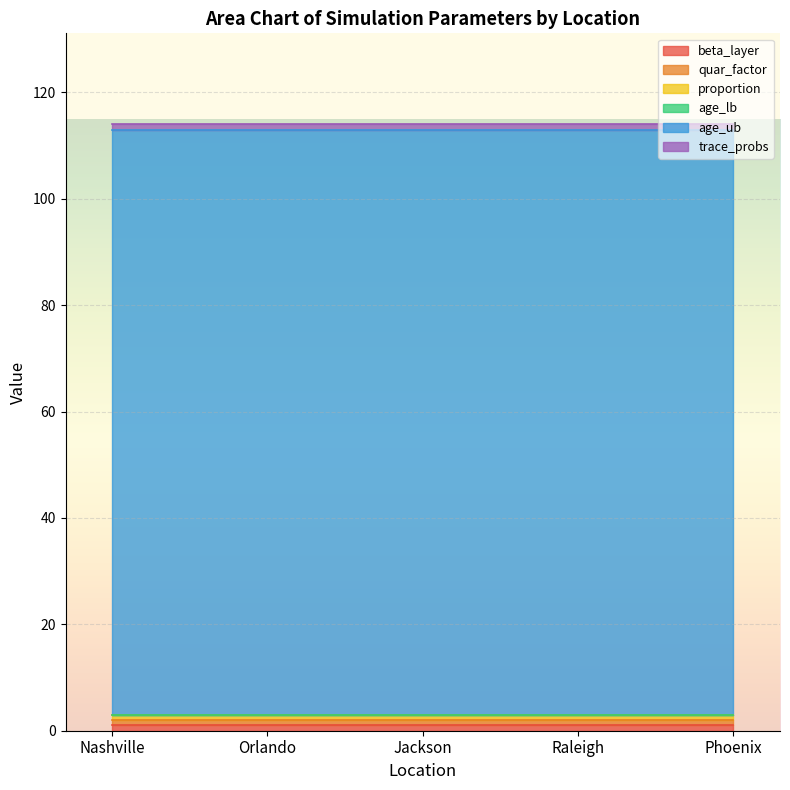

Which series has the largest total across all categories?

age_ub